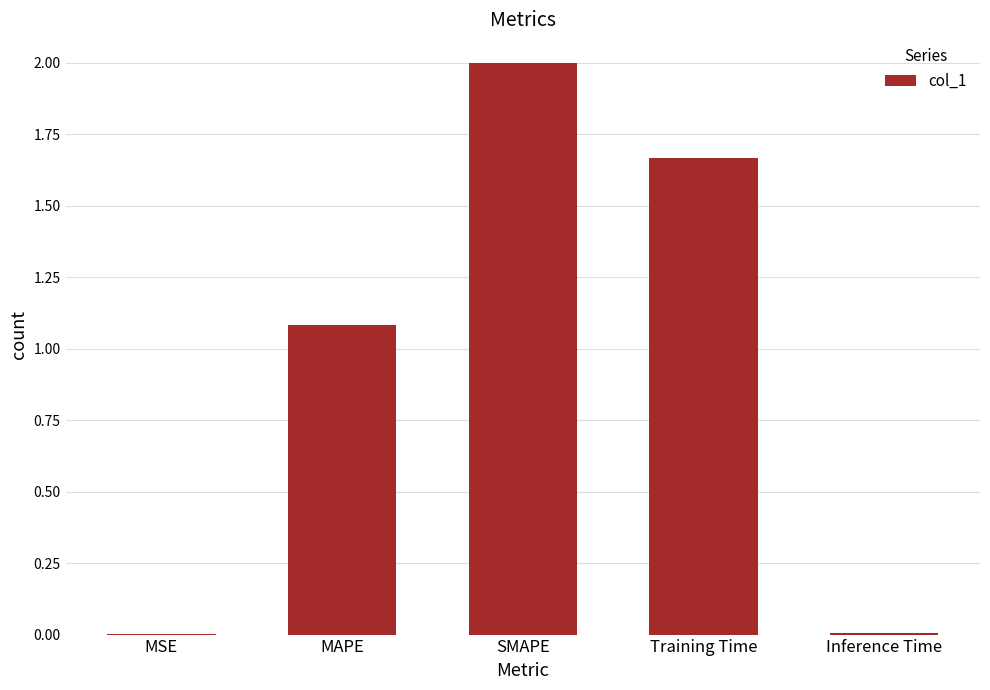

What is the change in value from MAPE to Training Time?

+0.6